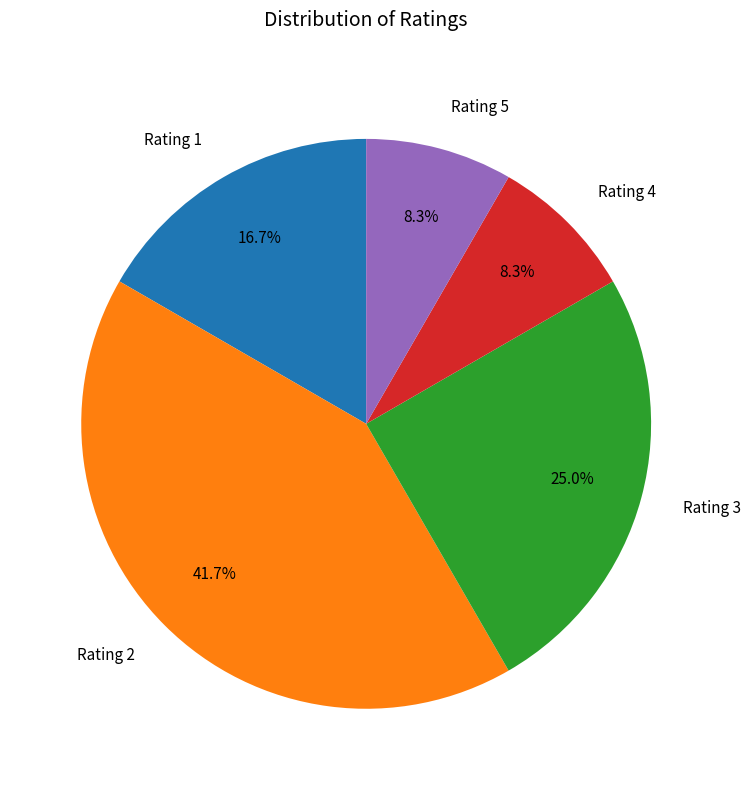

Count the number of slices in the pie.

5